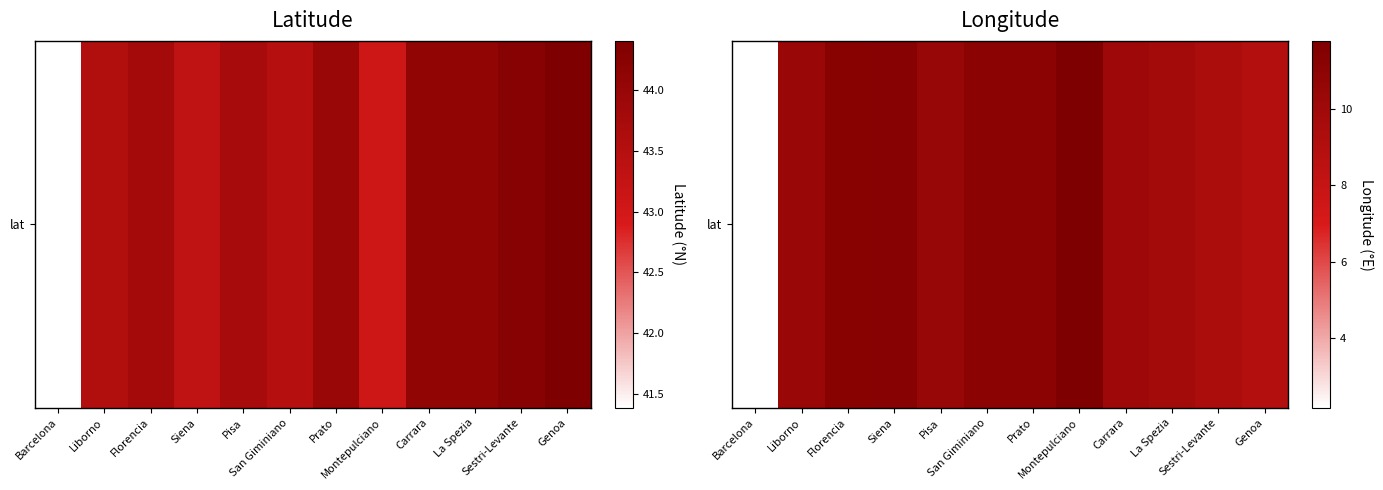

The value at Liborno is 6.8. True or false?

False